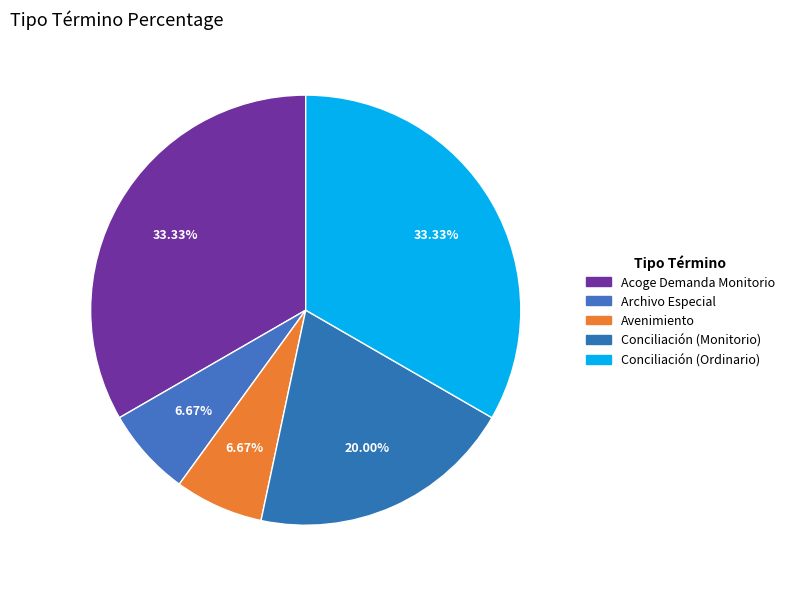

How many slices are in this pie chart?

5